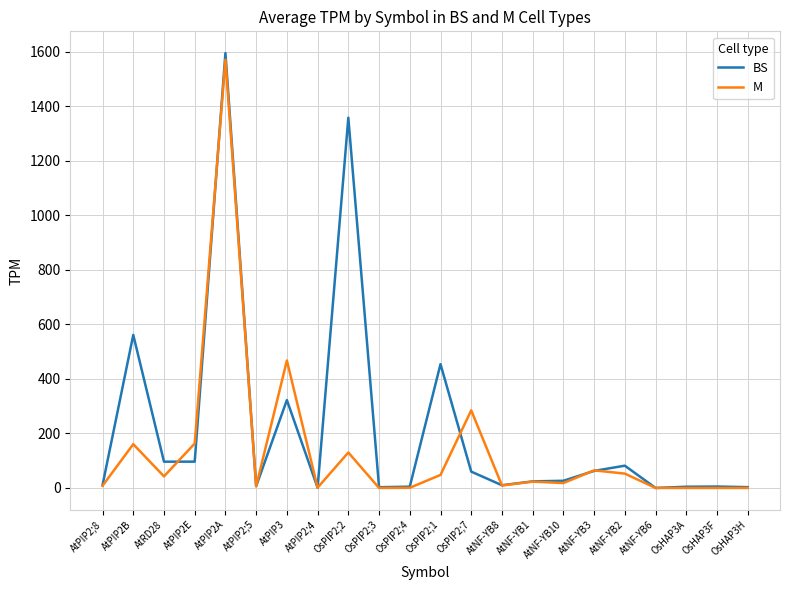

Is the value of M at AtNF-YB8 greater than the value of BS at AtNF-YB2?

No